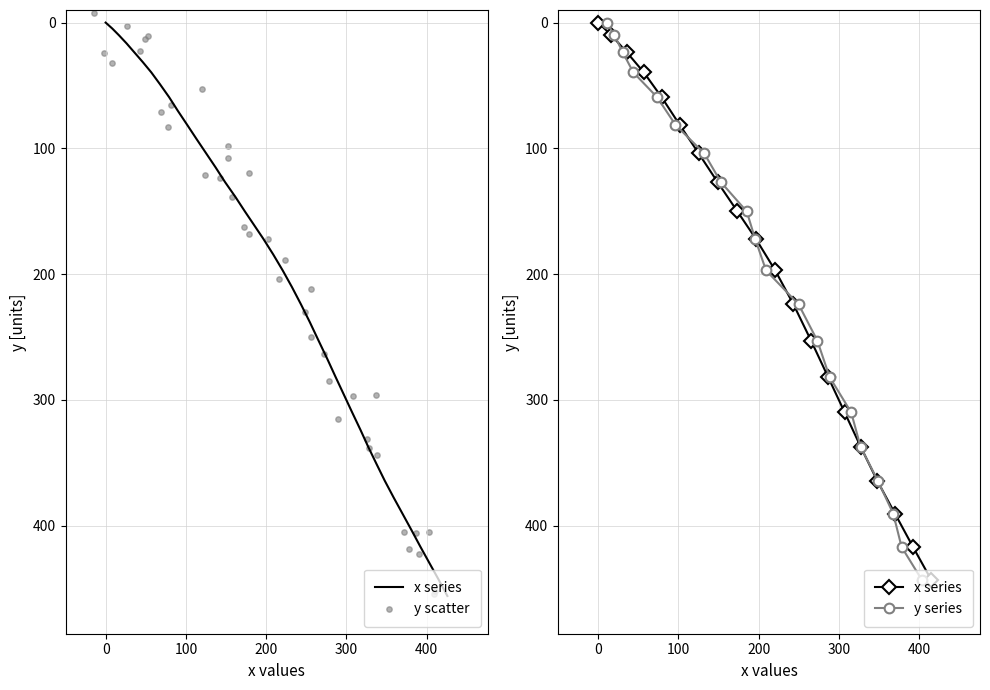

Is the value of x at 39 greater than the value of y at 18?

Yes